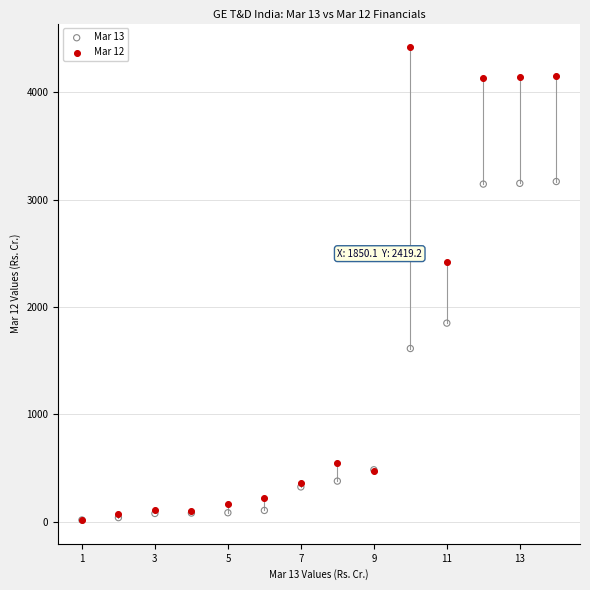

Across all series, what Y value is closest to 2217?

2419.2